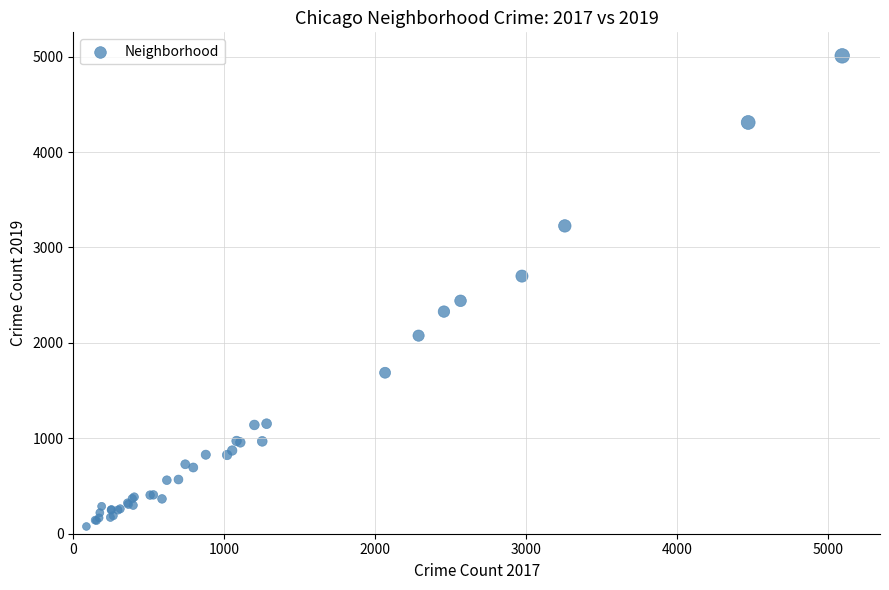

What Y value in the scatter plot is closest to 2542?

2441